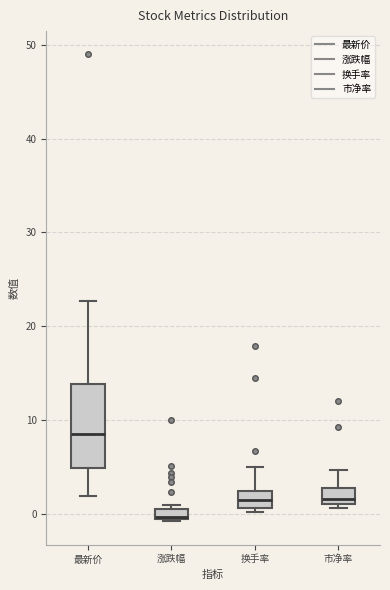

Where is the lower edge of the box for 换手率 on the y-axis? The values are not printed on the chart, so give them approximately, as read against the axis.

1